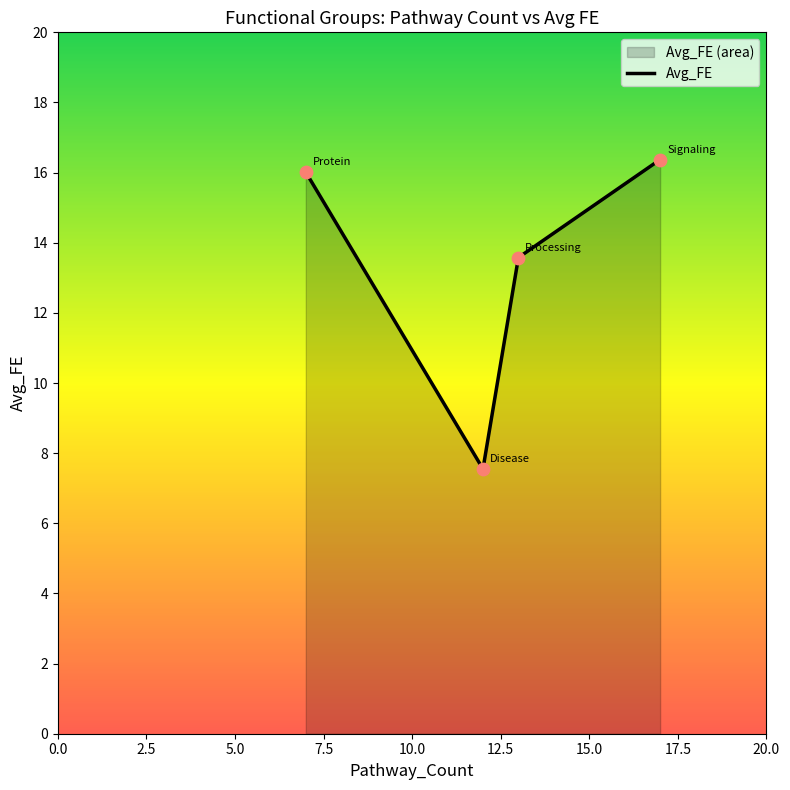

Approximately how many times larger is the value at Signaling, Regulation, Cellular compared to Protein, Binding, Positive?

1.0